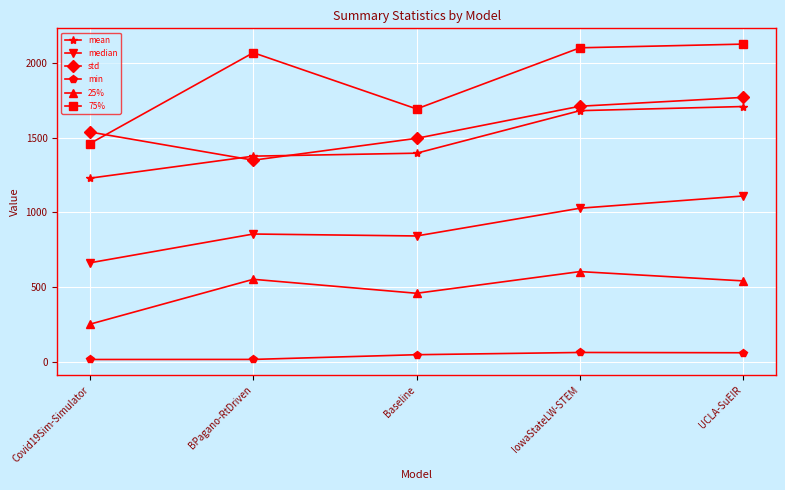

How many categories are shown in the chart?

5